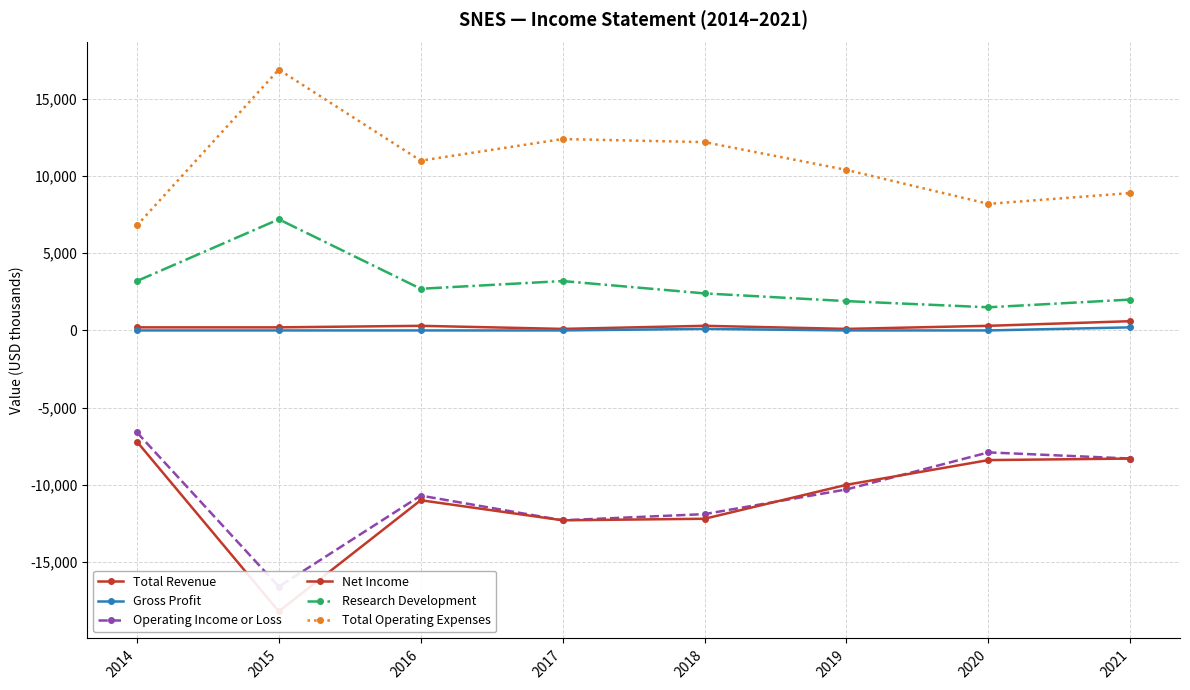

The Net Income series shows -10000 at 2019. True or false?

True